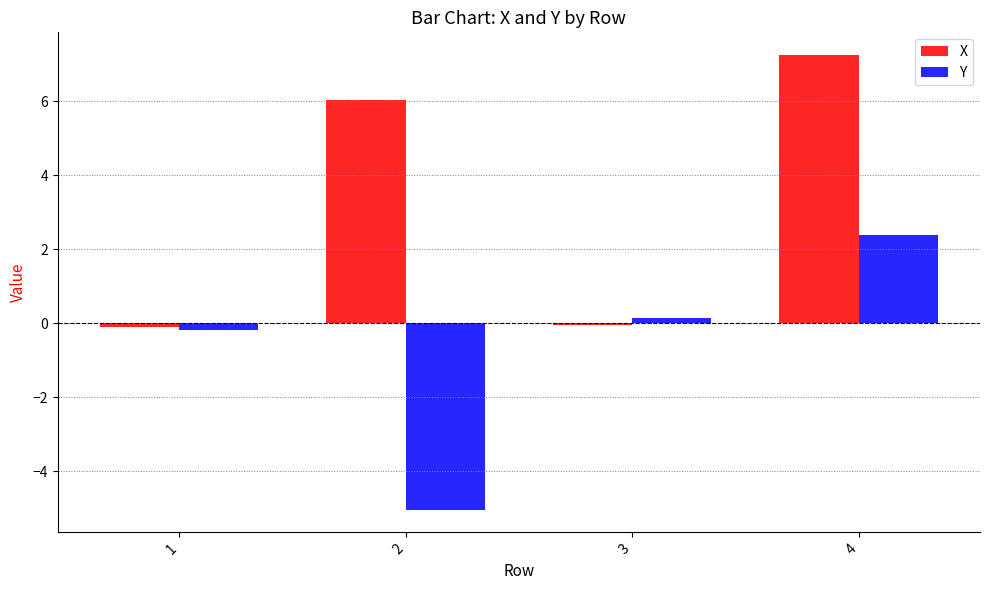

How many series are shown in this chart?

2